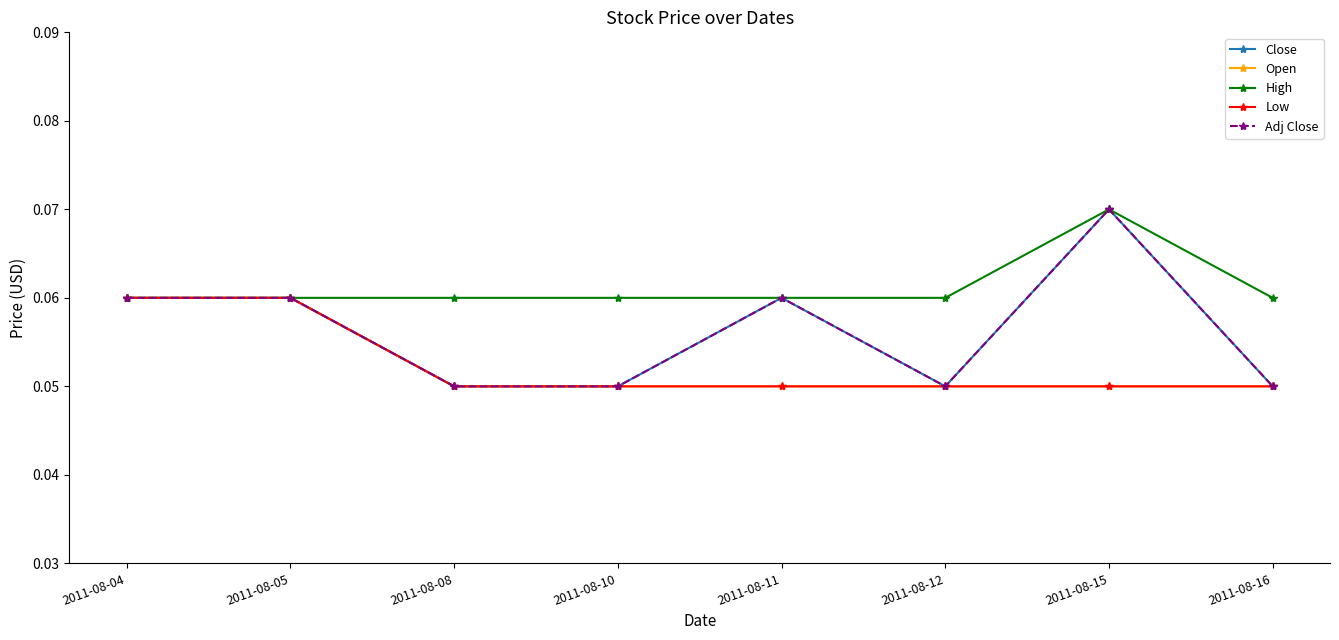

How many lines are shown in the chart?

5